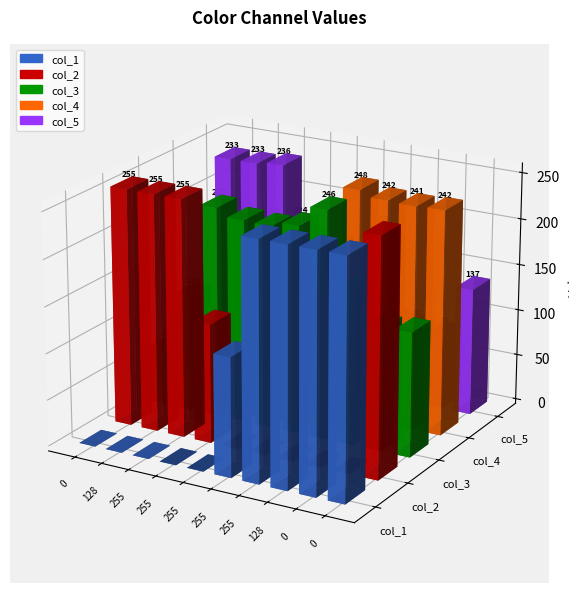

At 0, list the series in order from smallest to largest.

col_1, col_4, col_3, col_5, col_2